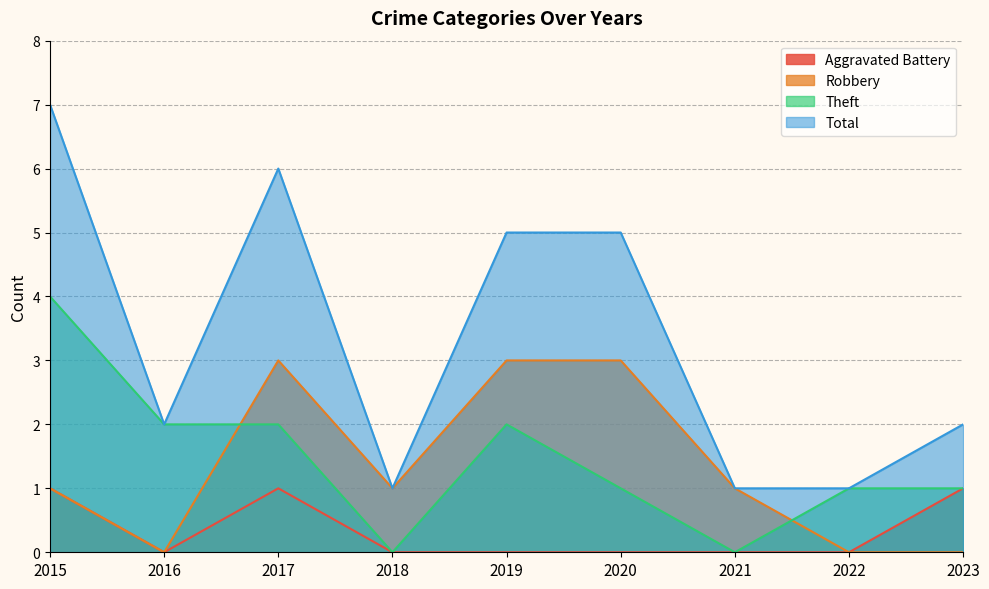

Rank the categories by Theft value from lowest to highest.

2018, 2021, 2020, 2022, 2023, 2016, 2017, 2019, 2015